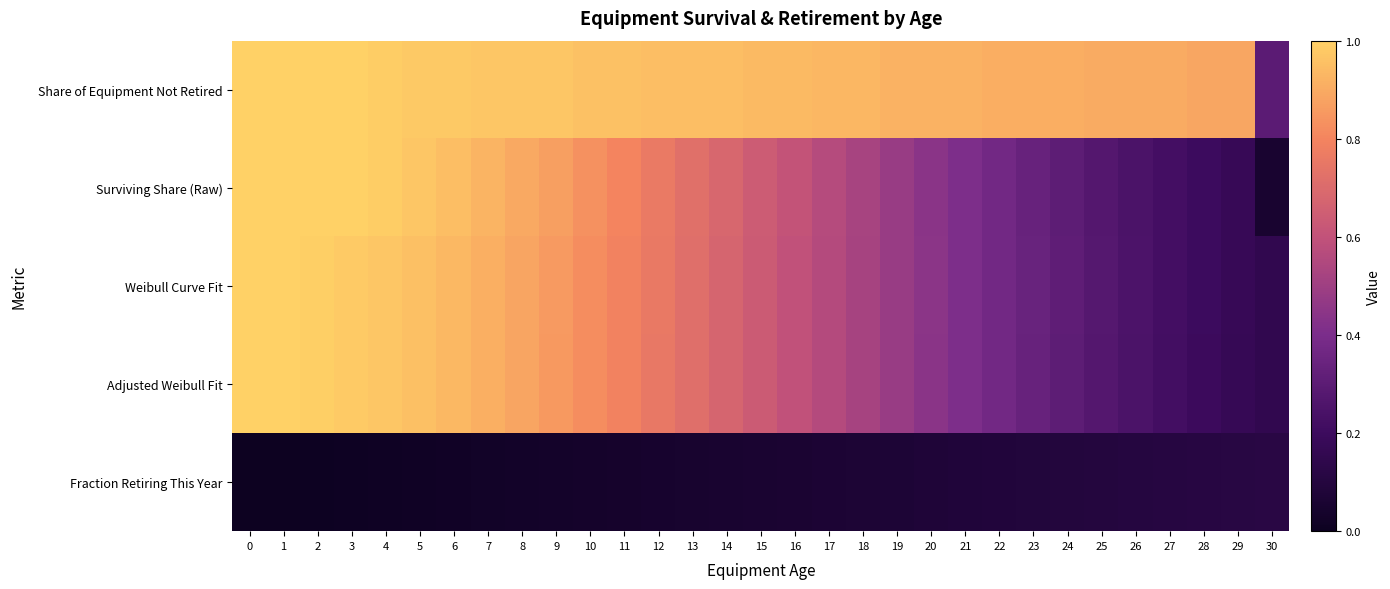

Rank the series at 24 from lowest to highest value.

Fraction Retiring This Year, Adjusted Weibull Fit, Surviving Share (Raw), Weibull Curve Fit, Share of Equipment Not Retired